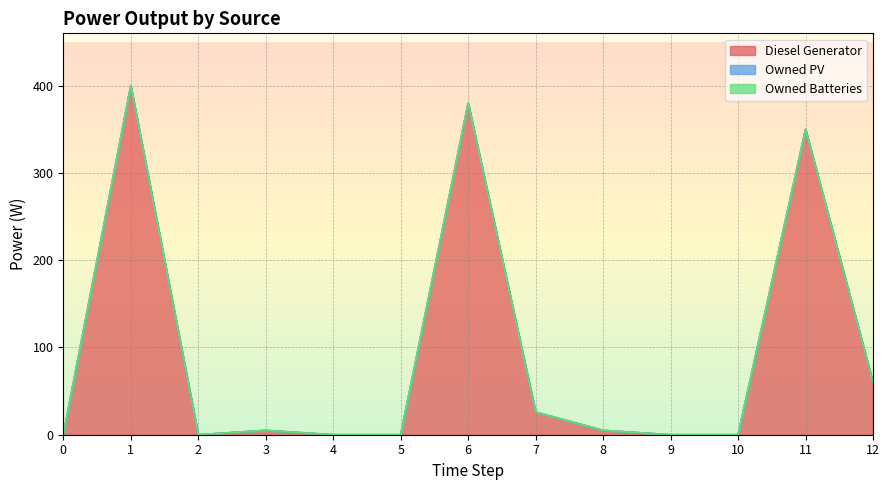

True or false: Owned Batteries and Diesel Generator cross at least once.

False